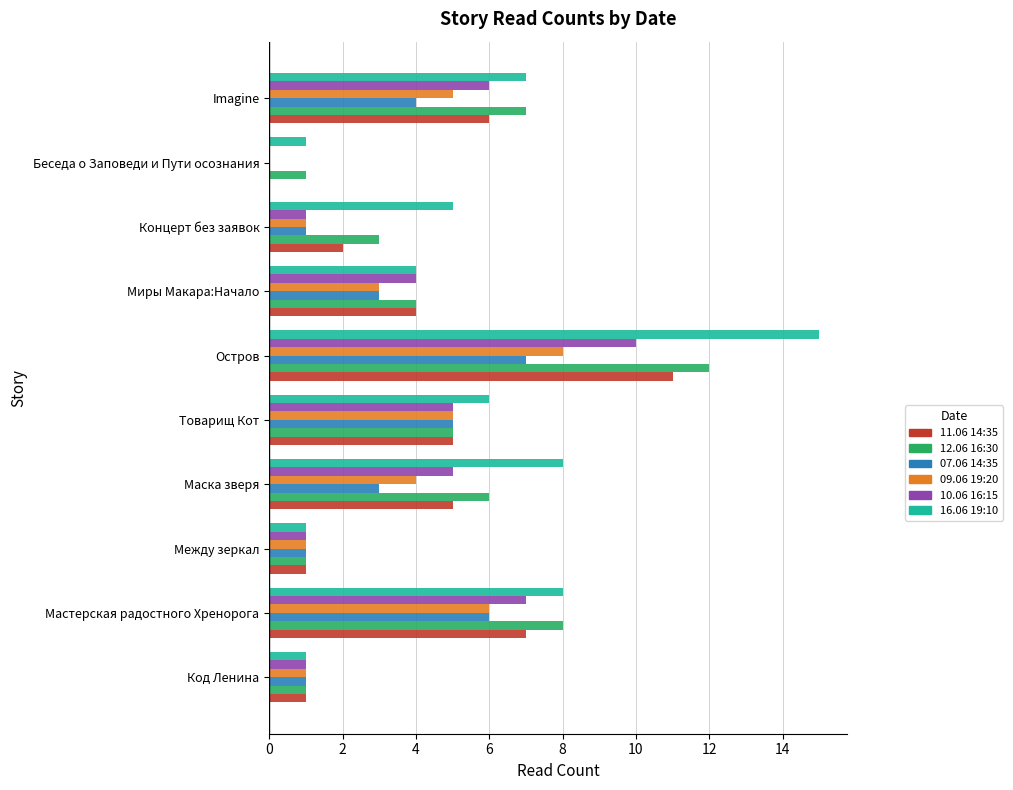

The 07.06 14:35 series shows 5 at Товарищ Кот. True or false?

True